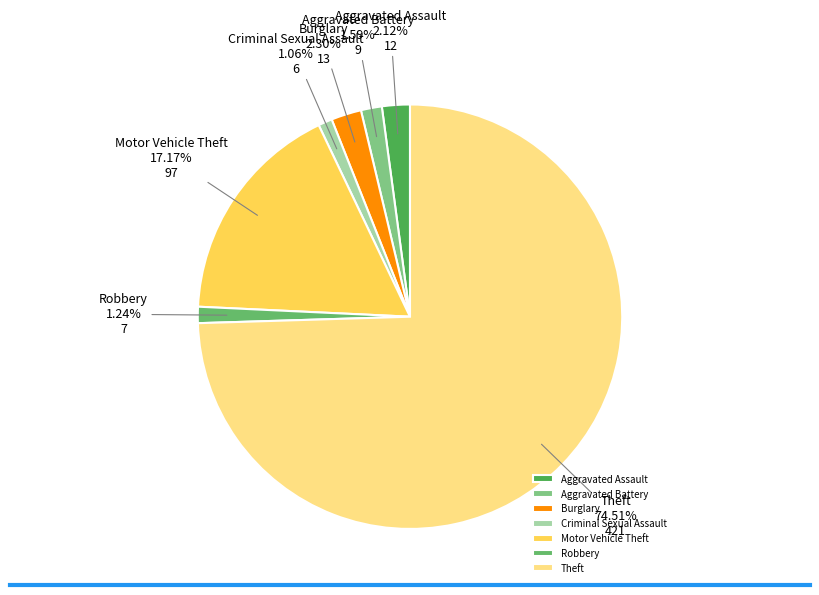

Which slice represents more than half of the pie?

Theft